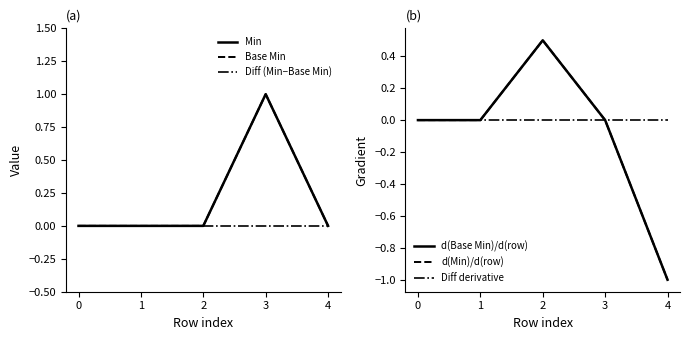

Which has a higher value, 4 or 2?

4